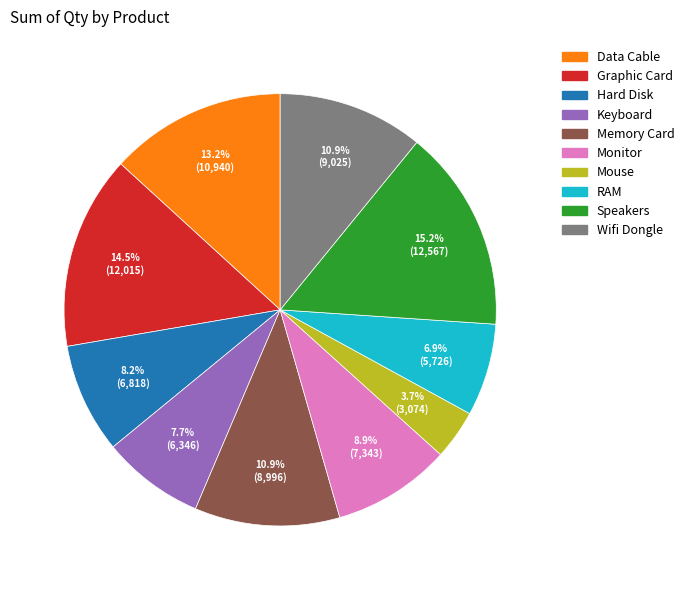

Which category has the biggest portion of the pie?

Speakers